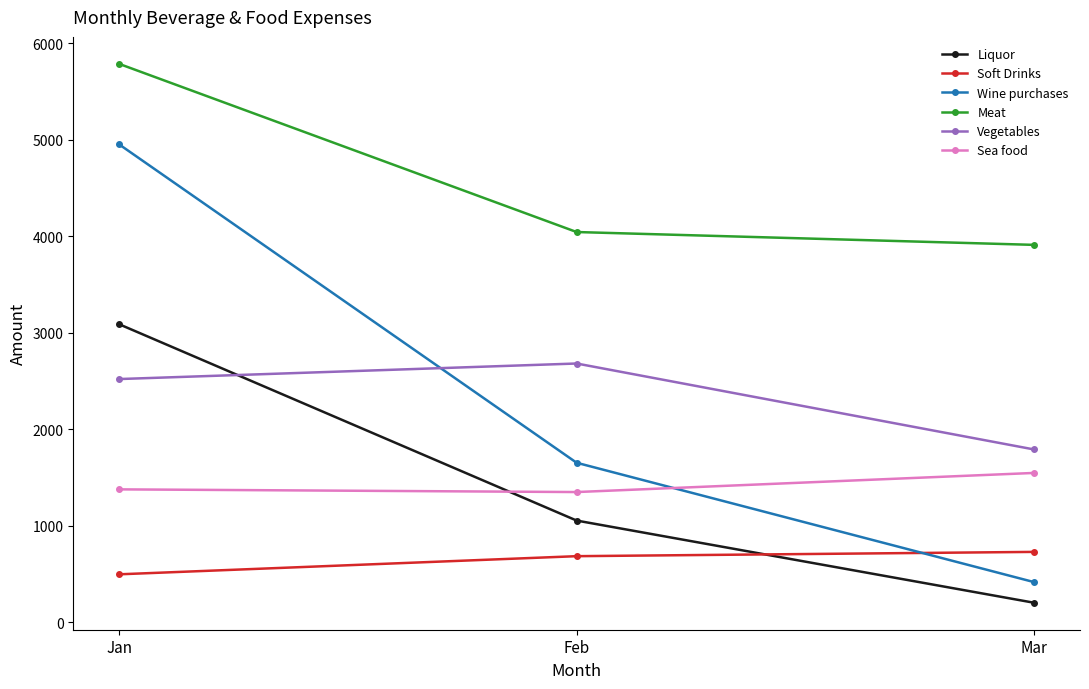

What is the difference between the highest and lowest values at Jan?

5290.0